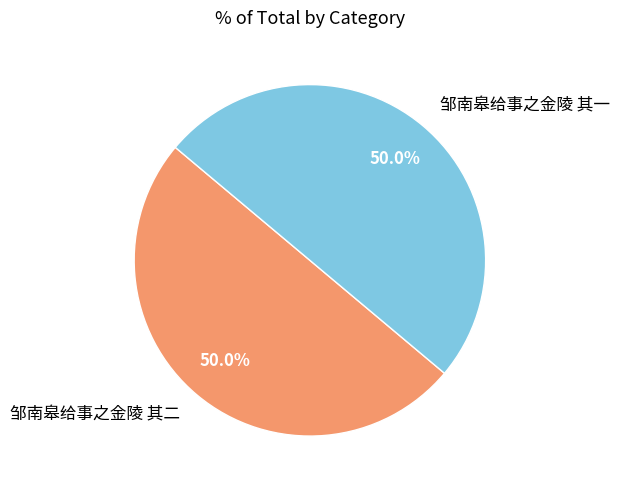

Count the number of slices in the pie.

2